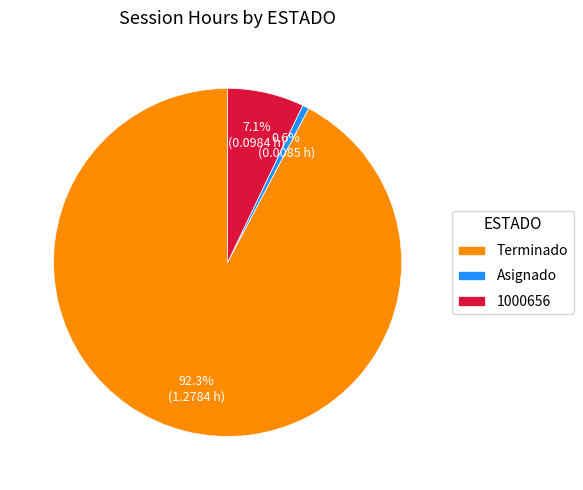

Rank the categories by value from highest to lowest.

Terminado, 1000656, Asignado